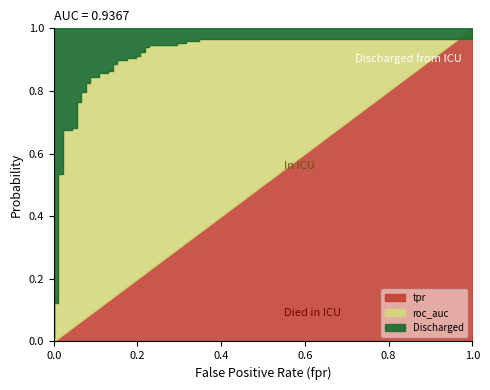

True or false: roc_auc has a value of 1.3 at 36.

False